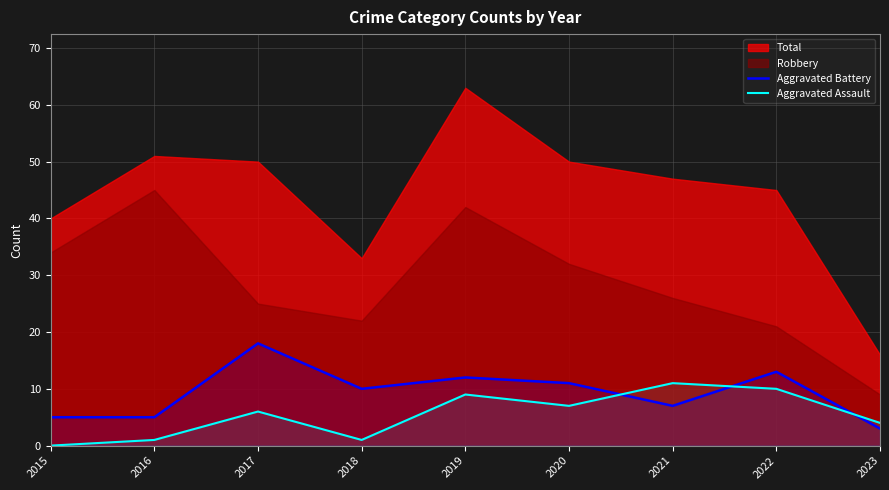

What is the sum of the Aggravated Assault values at 2018 and 2019?

10